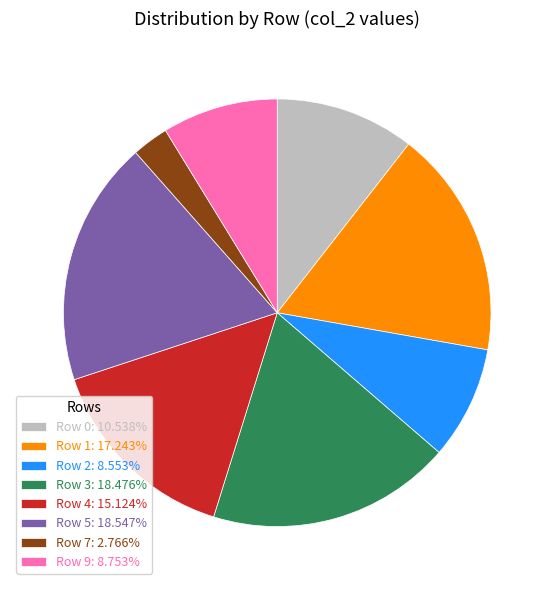

Is it true that Row 0 is 3% of the pie?

False